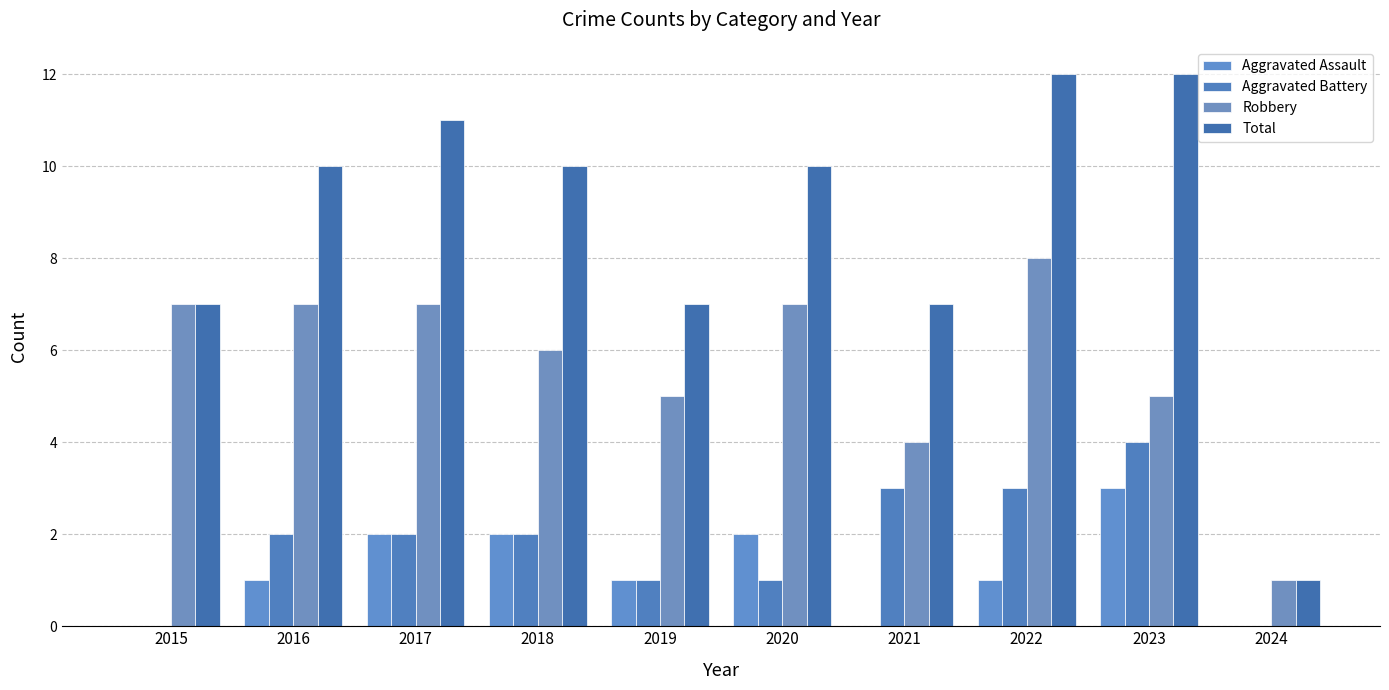

At which category is the sum across all series the highest?

2022